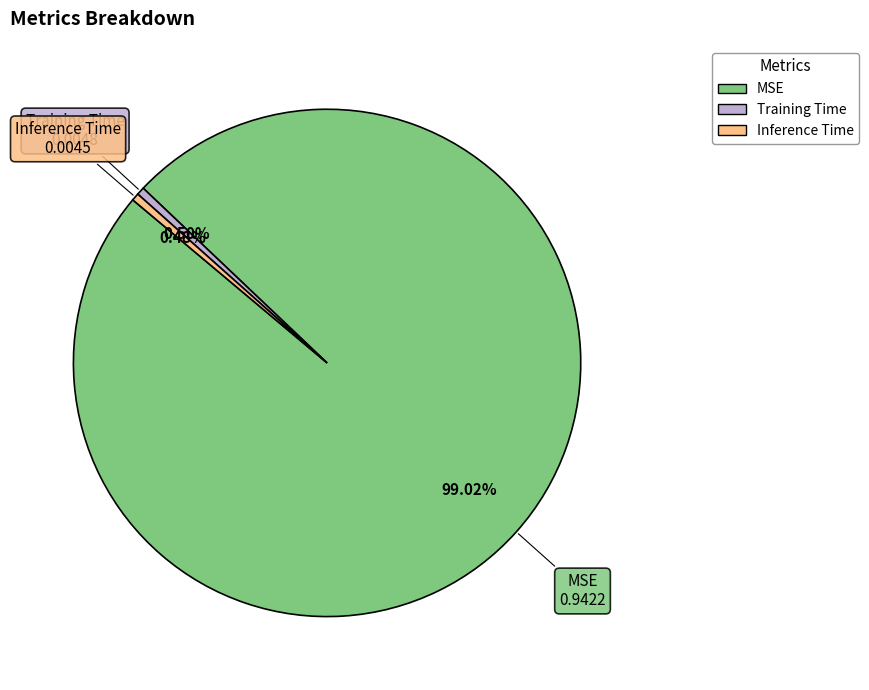

What is the total percentage of MSE and Training Time?

99.5%